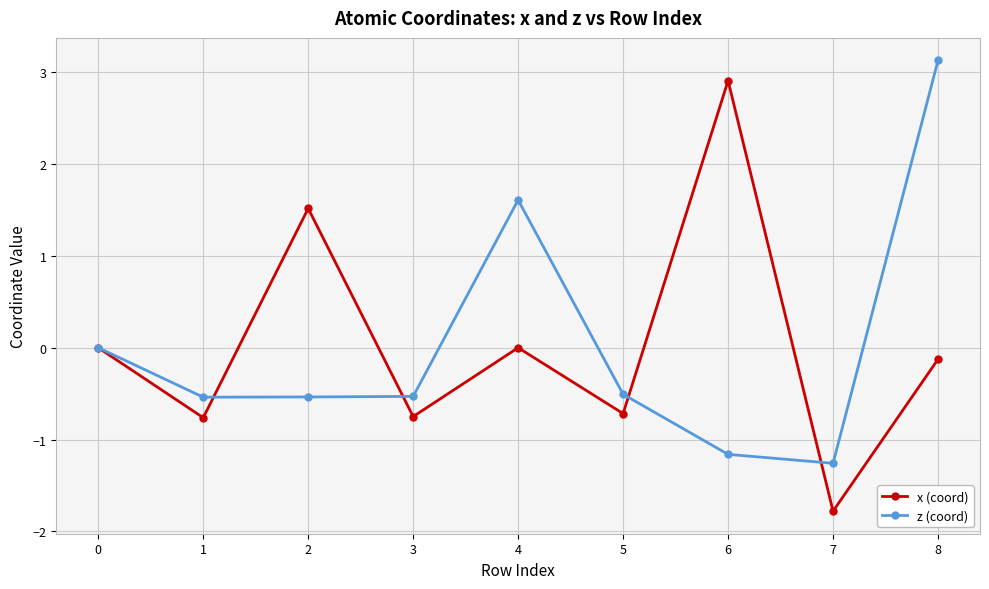

What is the difference between the z (coord) values at 7 and 8?

4.4